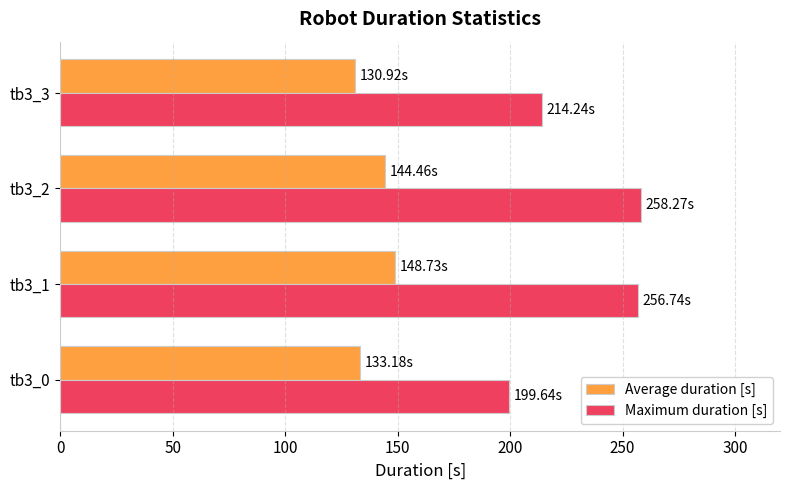

Which series has the largest total across all categories?

Maximum duration [s]